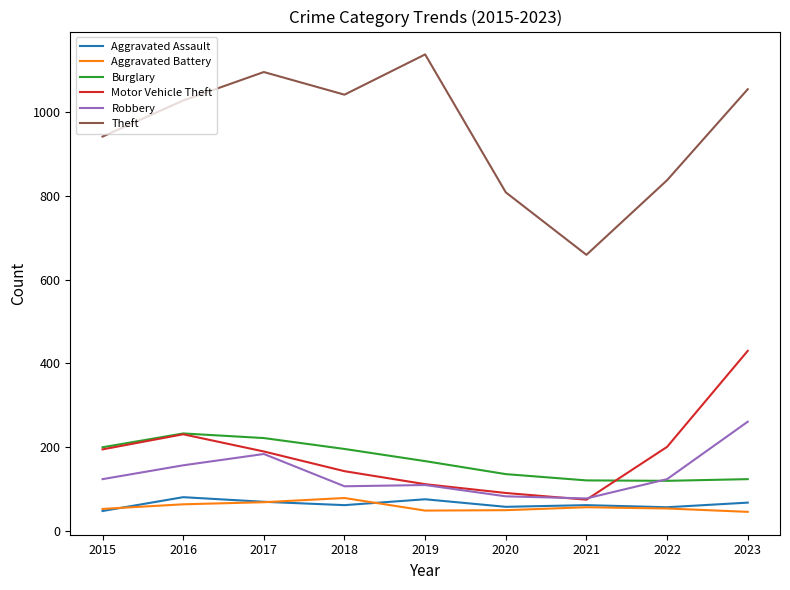

What is the maximum value shown in the chart?

1137